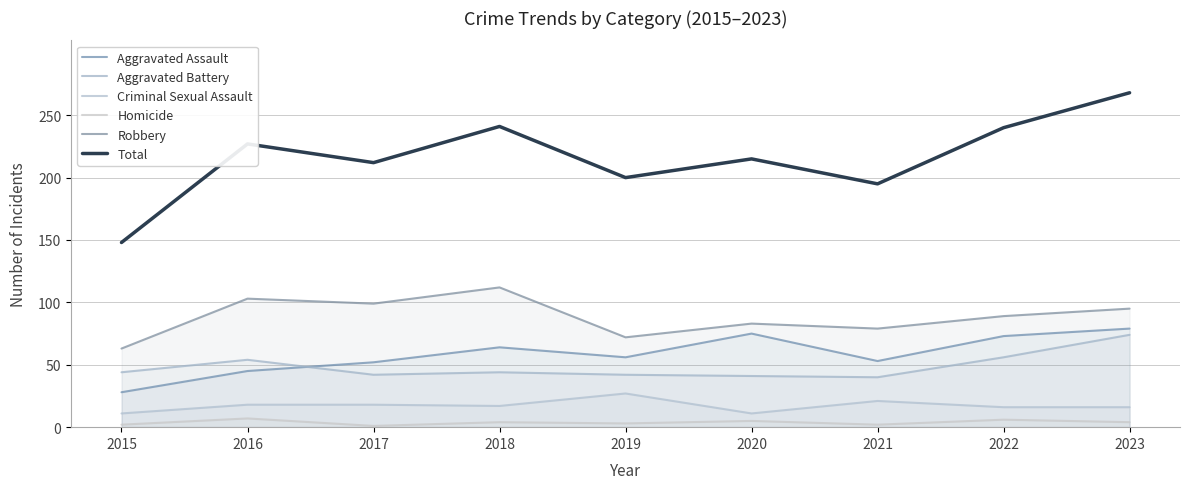

Where does the Homicide series first go above 4?

2016